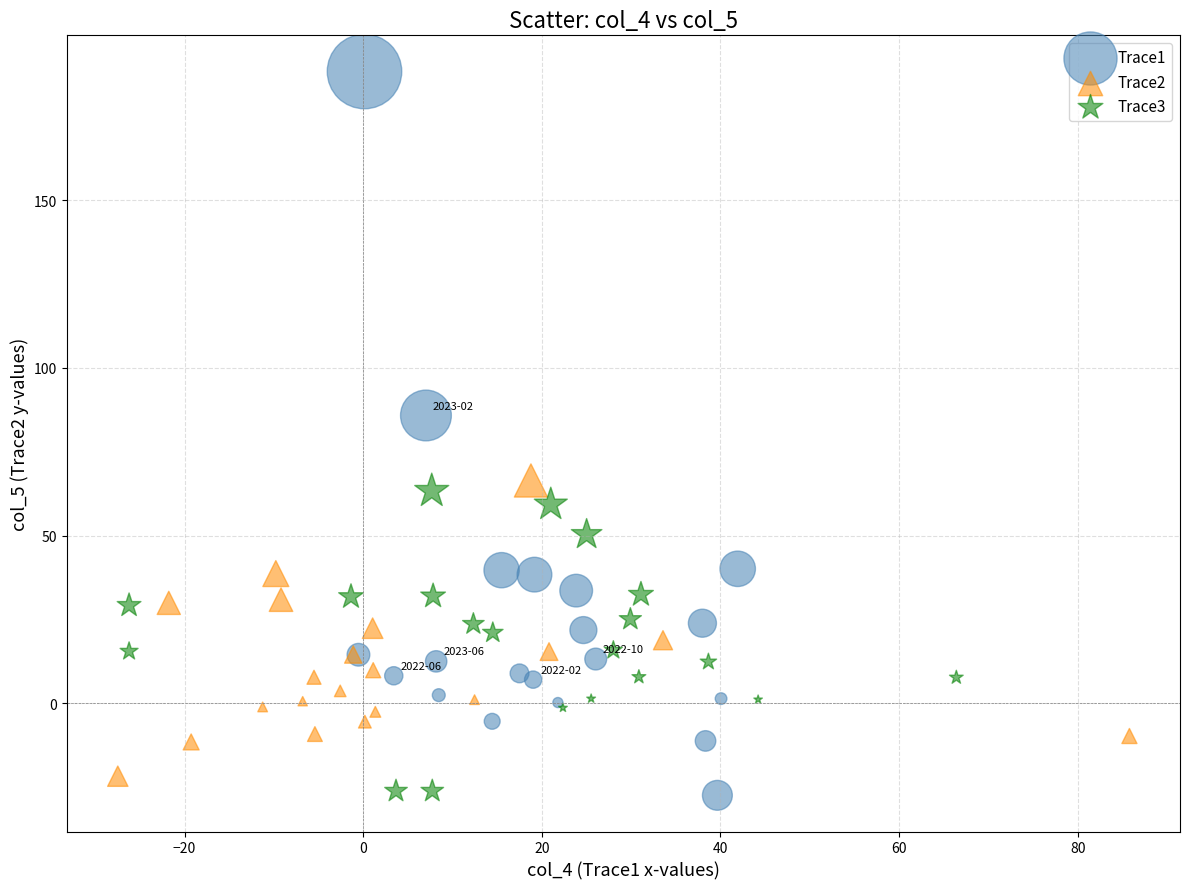

What are all the series names shown in the legend?

Trace1, Trace2, Trace3